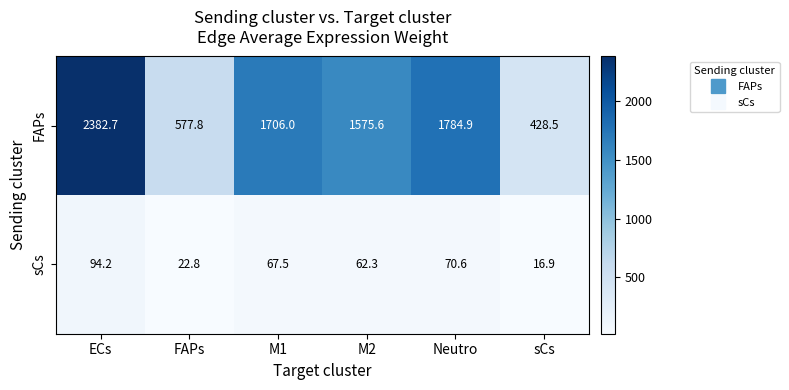

What is the difference between the FAPs values at M1 and Neutro?

78.9